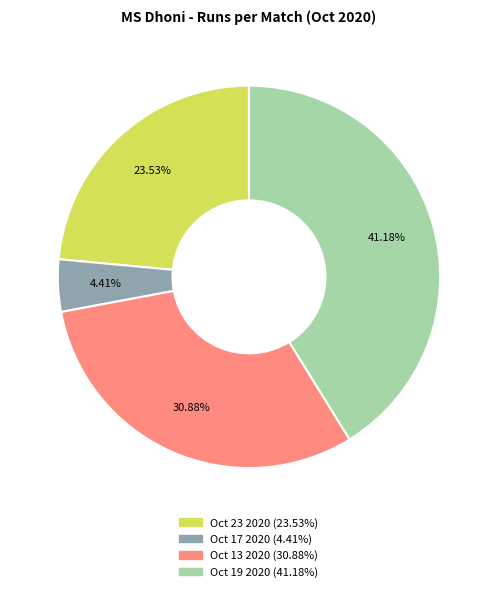

To the nearest percent, what percentage of the pie is Oct 23 2020?

24%